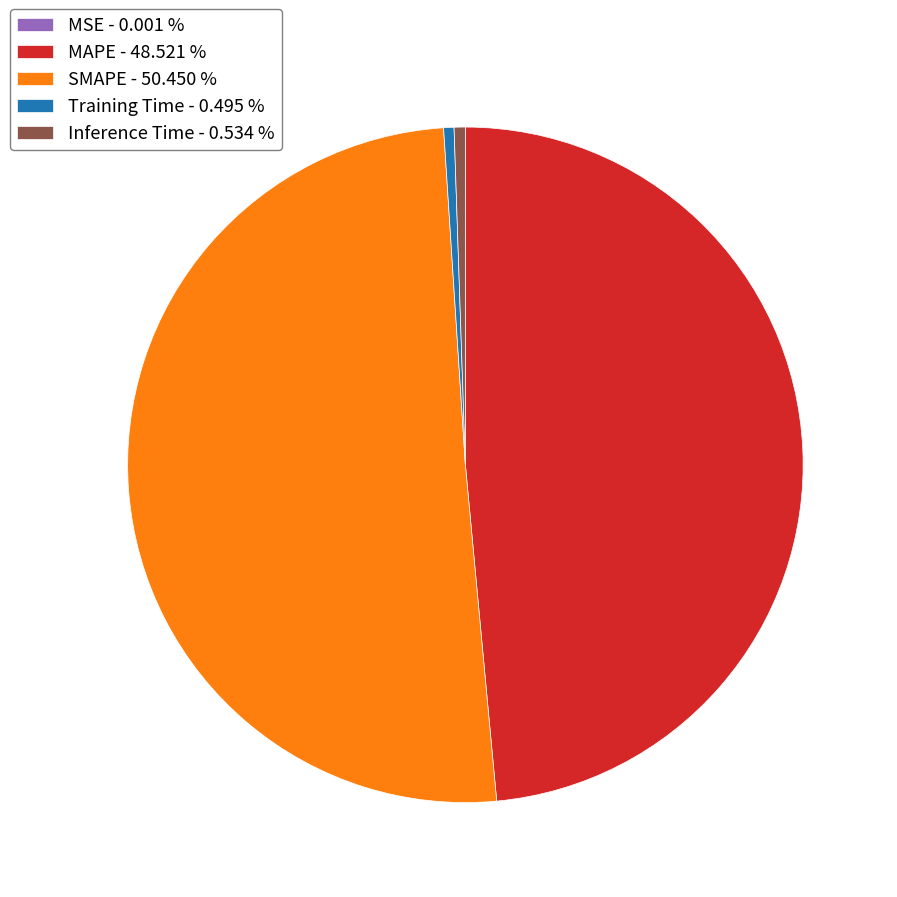

Combined, do MAPE - 48.521 % and Training Time - 0.495 % account for over 50%?

No